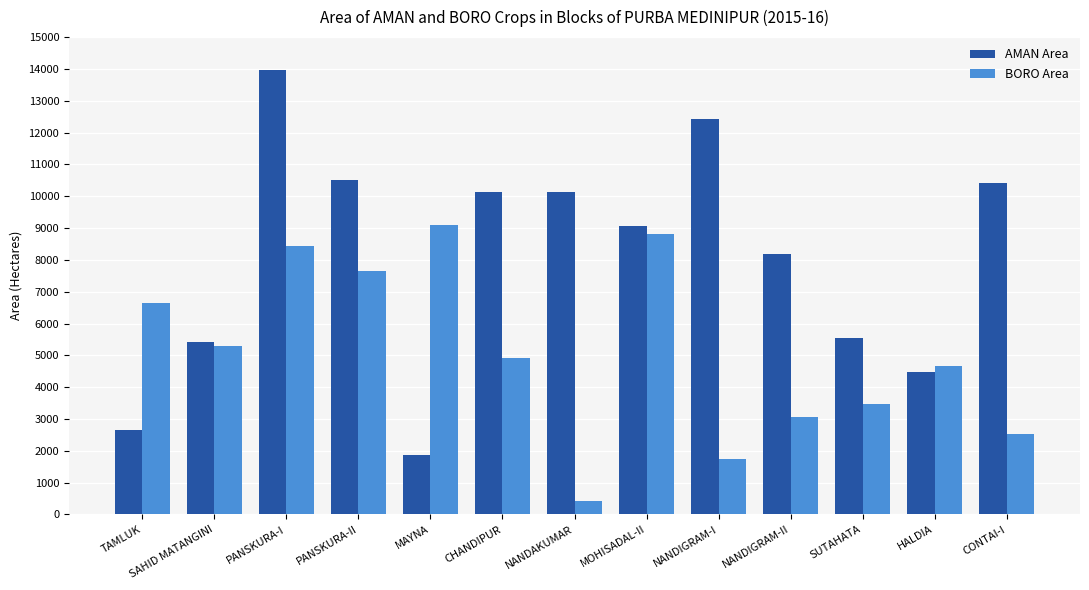

Count the number of data series in this chart.

2